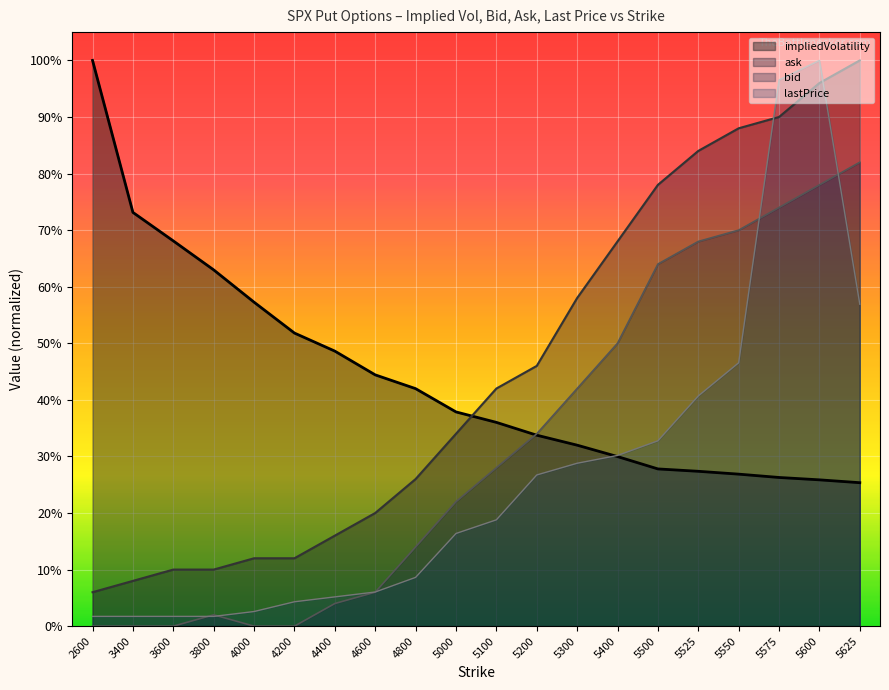

Read the bid value at 5550.

0.7